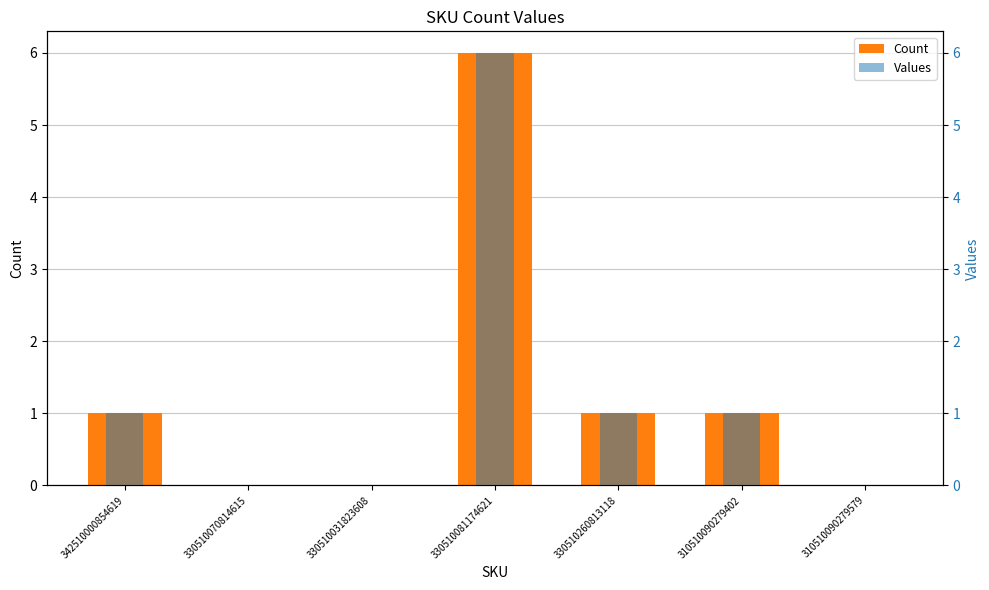

Is the value of Count at 310510090279402 greater than the value of Values at 310510090279579?

Yes